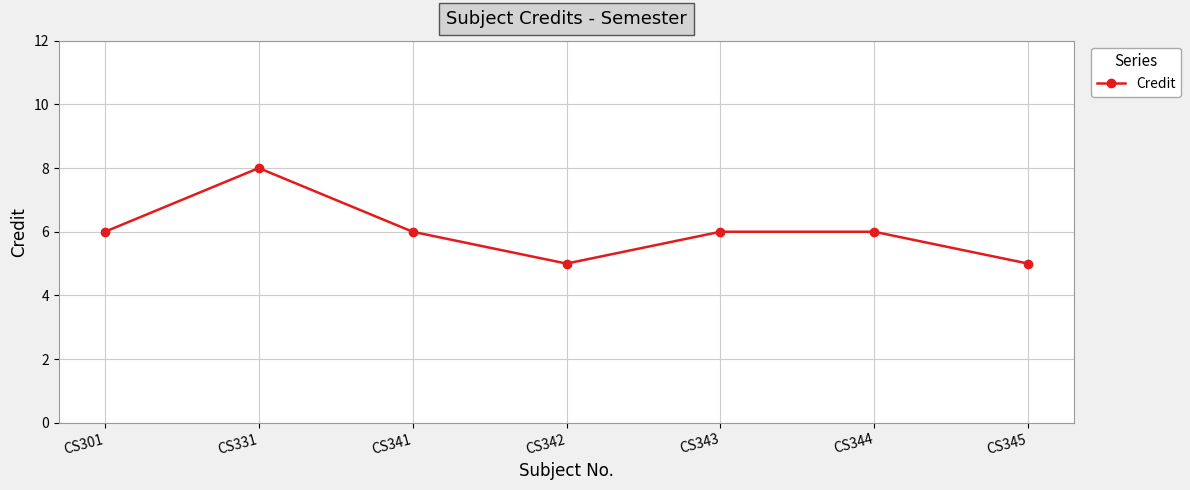

What is the ratio of the value at CS331 to the value at CS345?

1.6